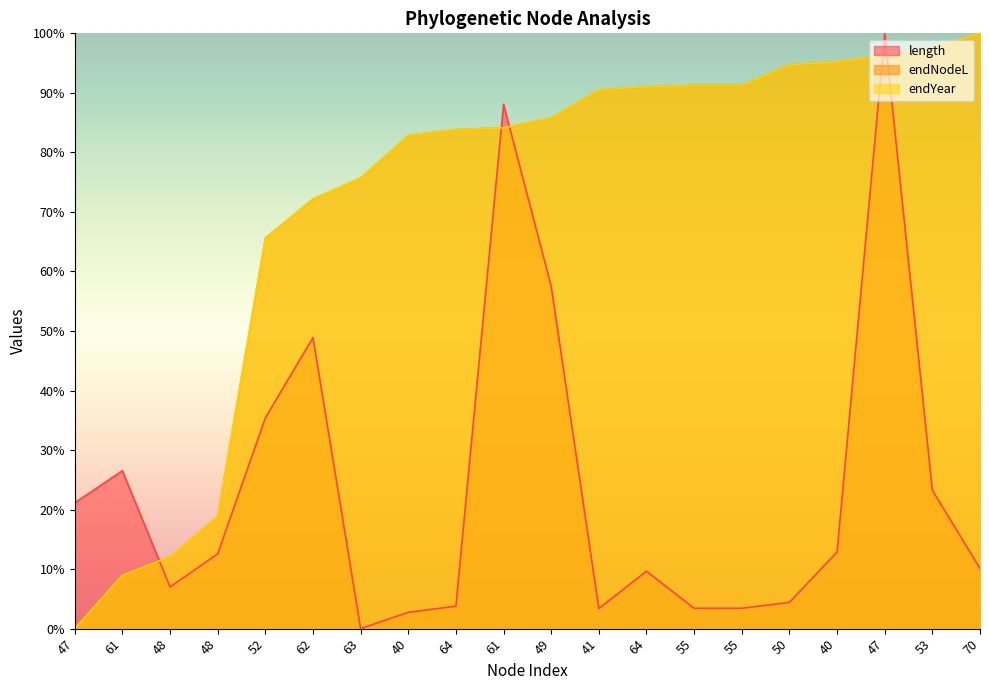

What is the difference between the length values at 63 and 64?

3.8